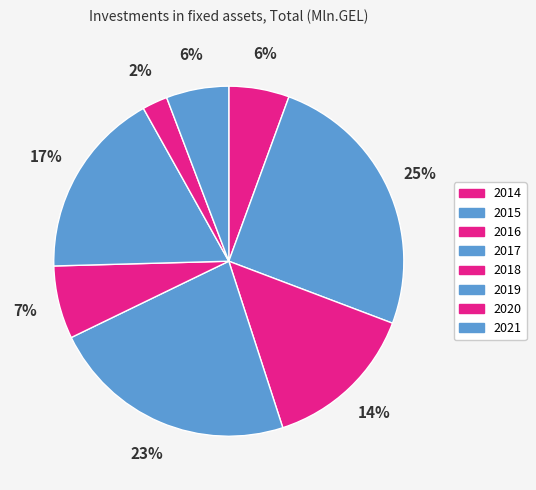

Count the number of slices in the pie.

8